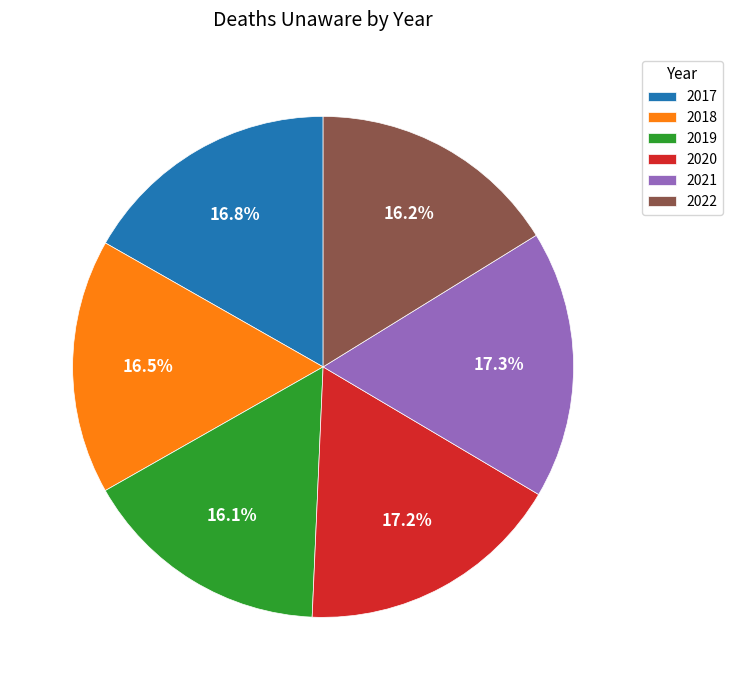

How many segments does this pie chart have?

6